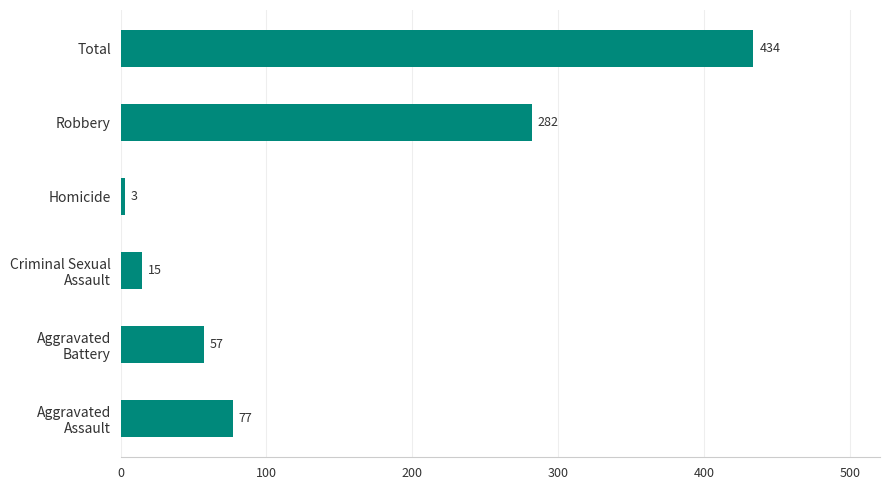

Approximately how many times larger is the value at Robbery compared to Aggravated Battery?

4.9